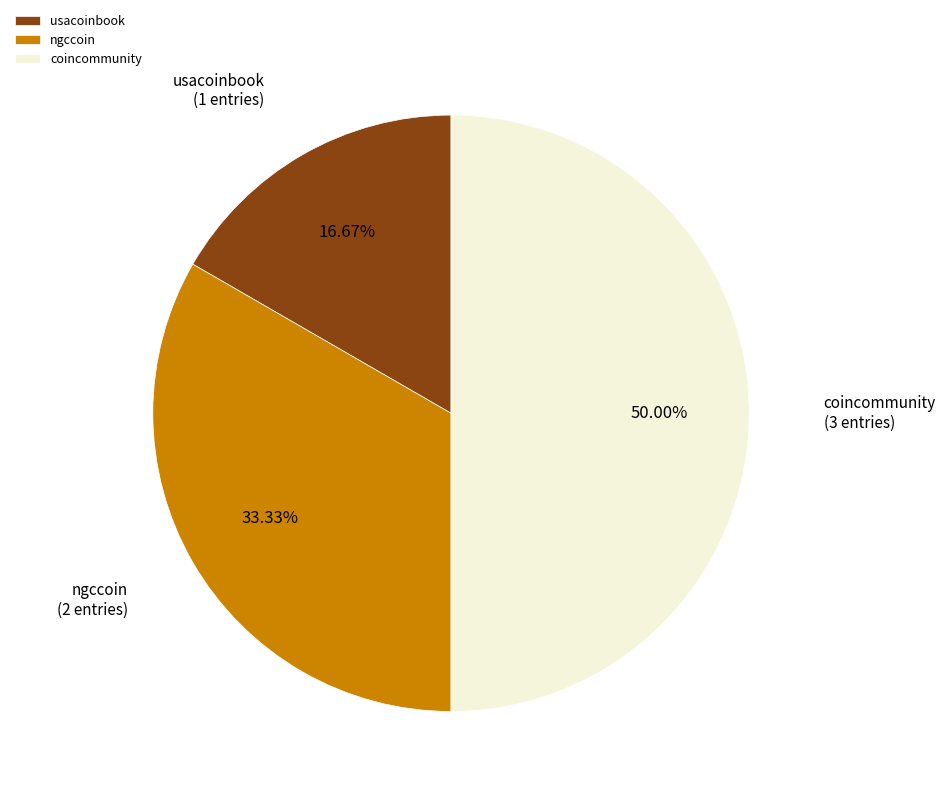

The ngccoin slice represents 21% of the pie. True or false?

False